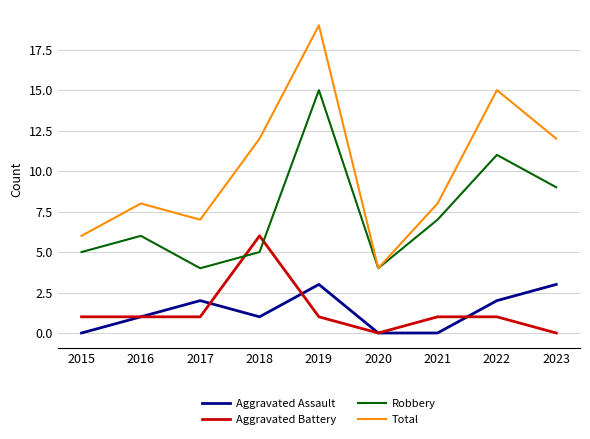

What is the approximate value of Total at 2015?

6